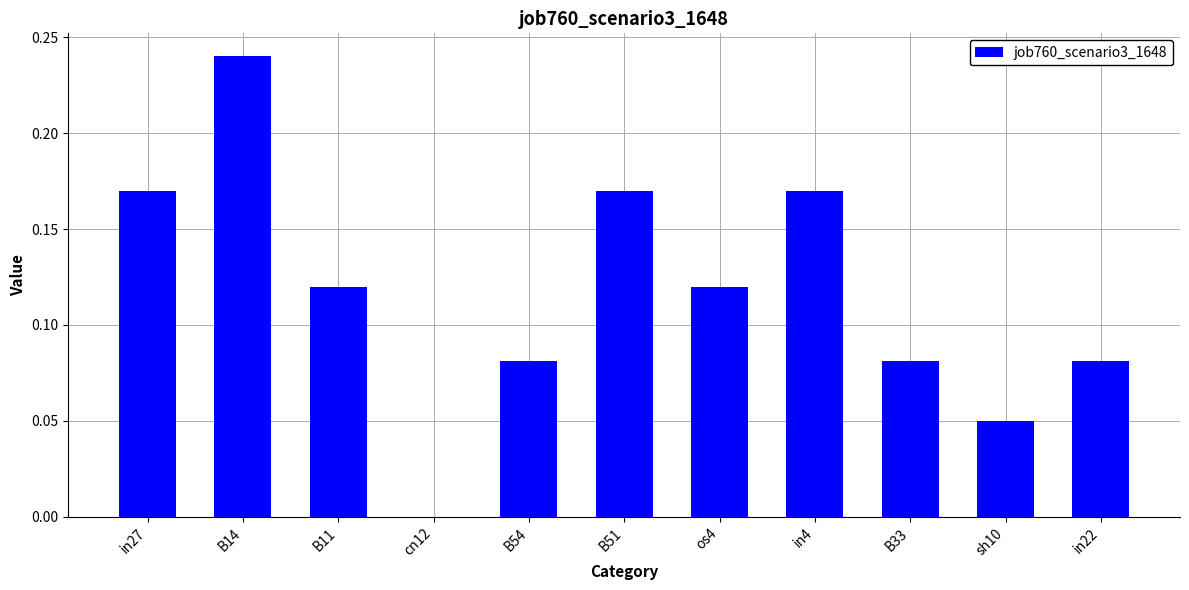

Are the bars horizontal?

No